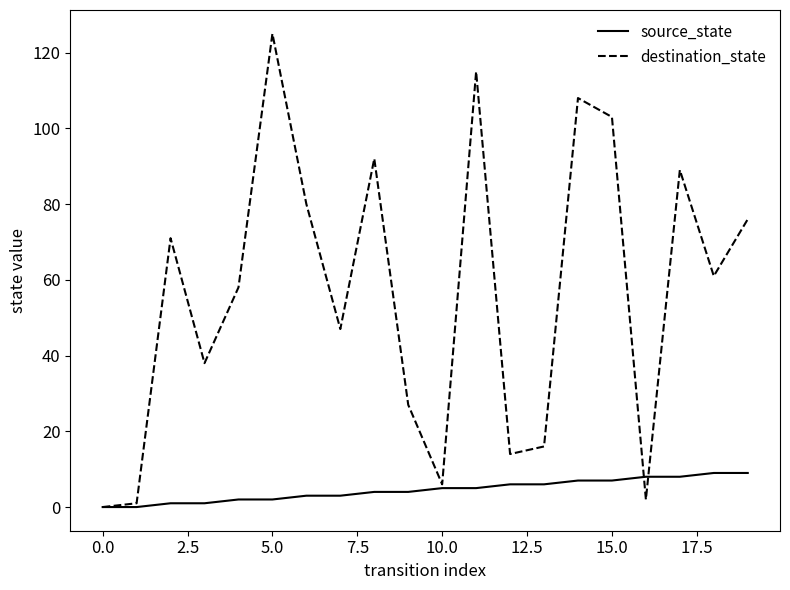

Which series has the largest total across all categories?

destination_state